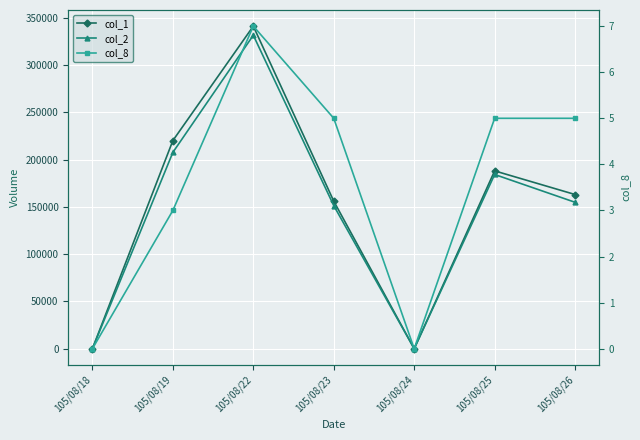

Which series changed the most between 105/08/18 and 105/08/19?

col_1